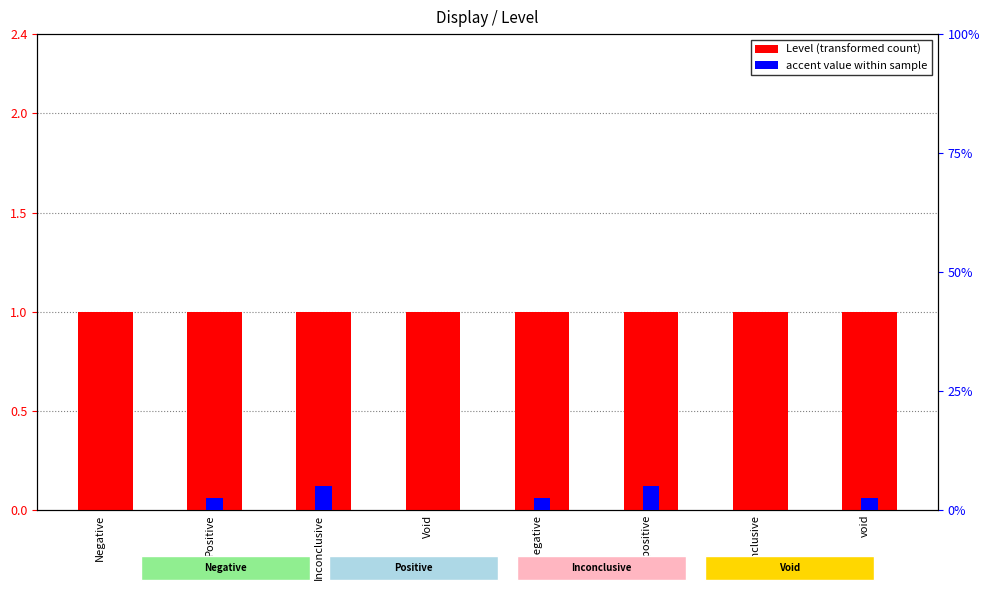

What are all the series names shown in the legend?

Level, accent value